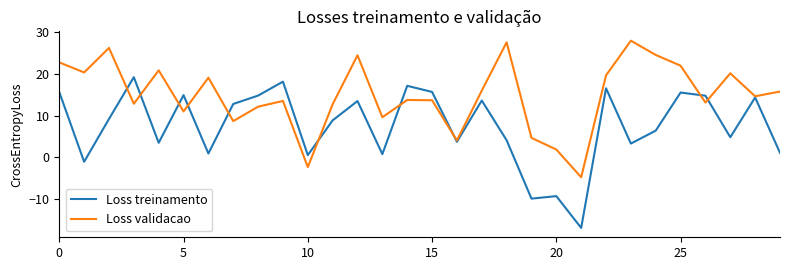

Which series has the largest total across all categories?

Loss validacao